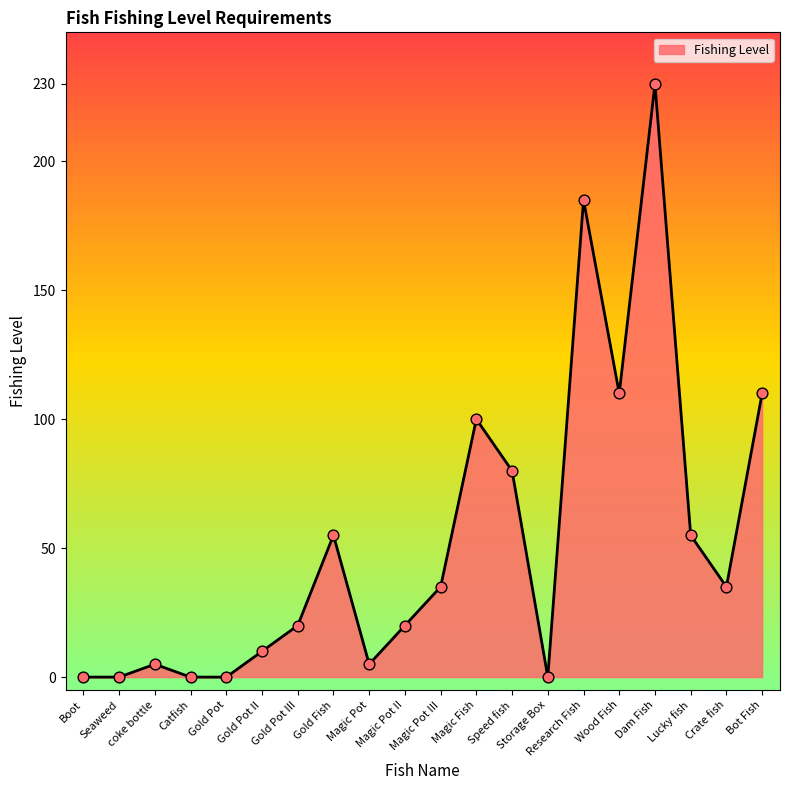

What is the change in value from Gold Pot to Magic Pot III?

+35